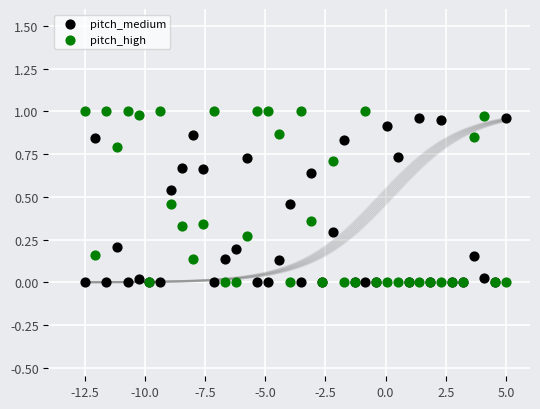

Which series reaches the maximum Y coordinate?

pitch_high